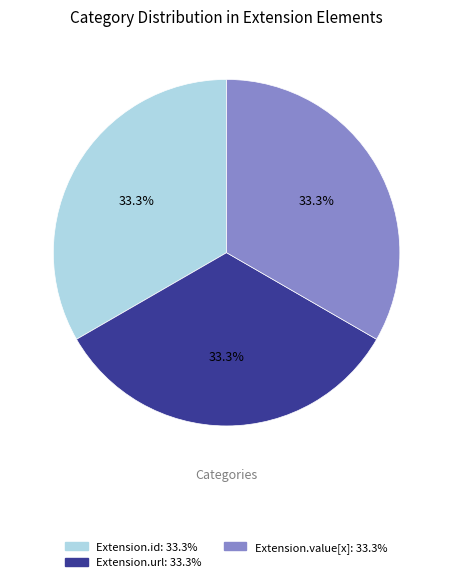

Is there any slice that represents more than half of the pie?

No